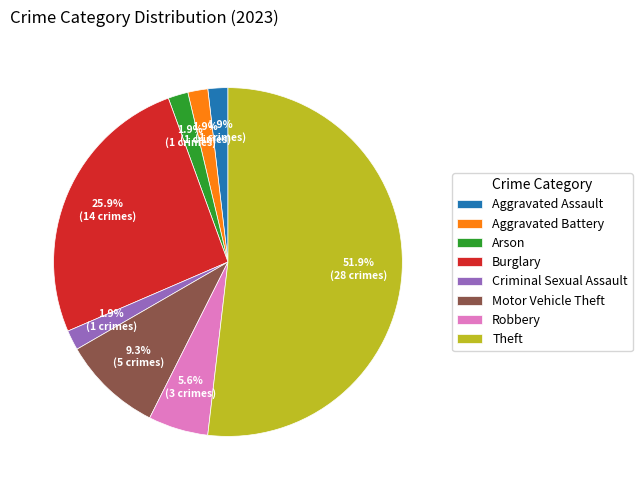

Count the number of slices in the pie.

8